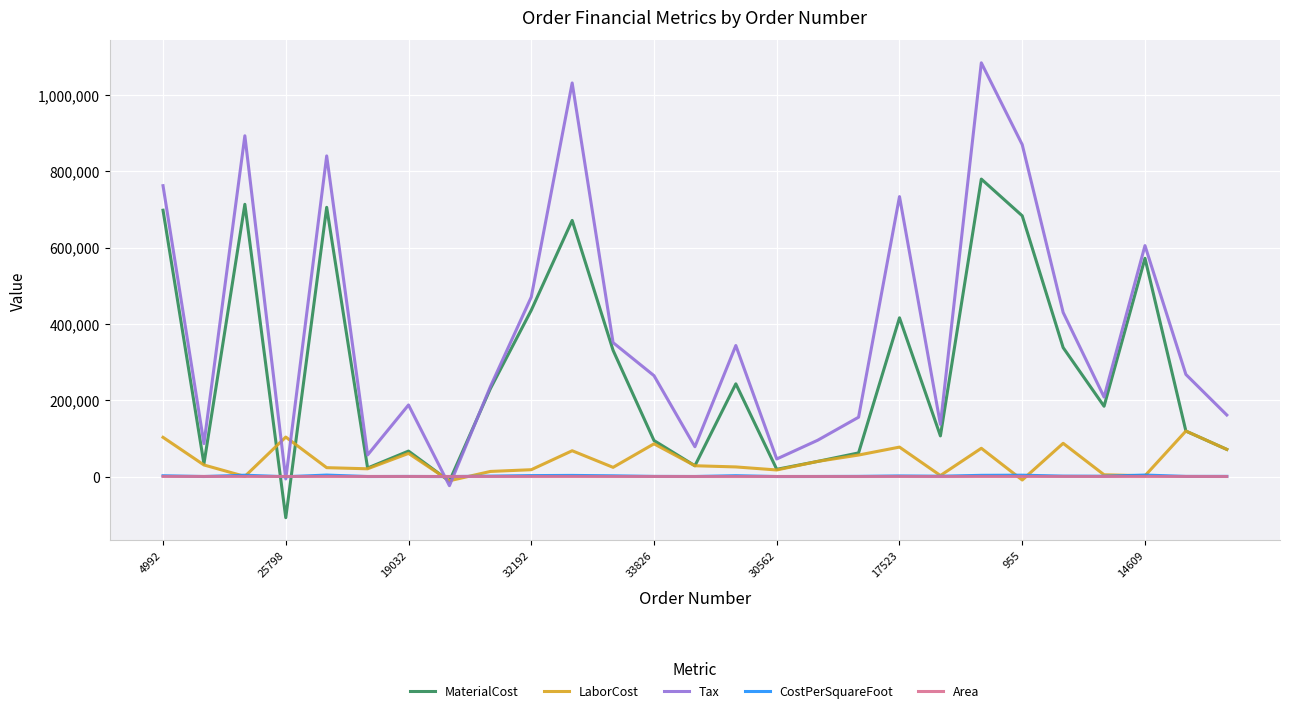

Which series has the largest total across all categories?

Tax